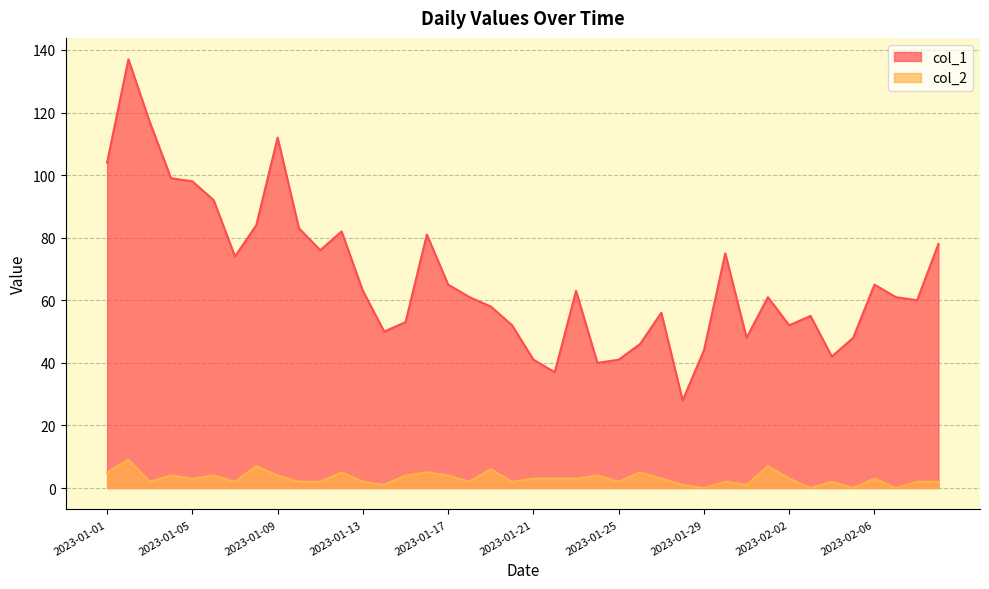

At which label does col_1 reach its minimum?

2023-01-28